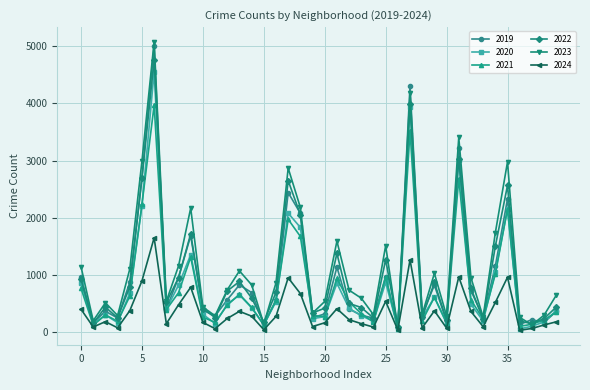

Does the chart display data point markers on the line(s)?

Yes